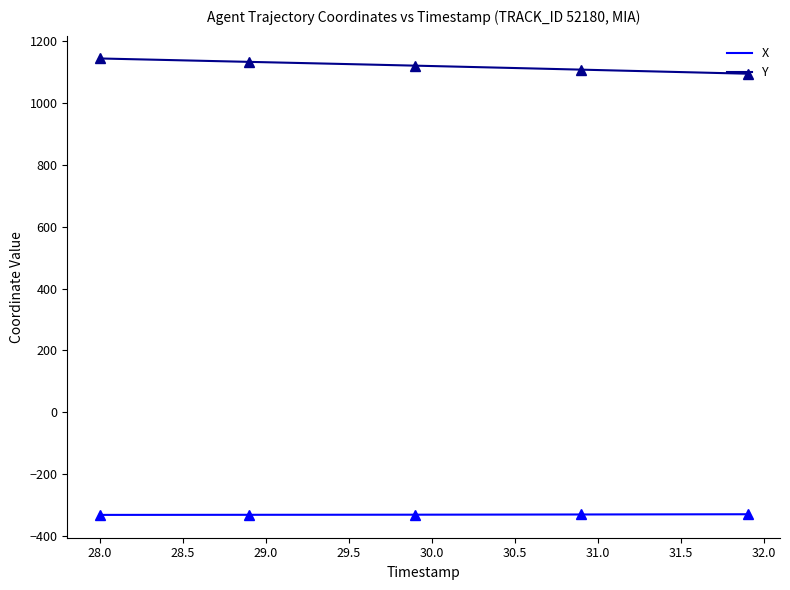

True or false: X and Y cross at least once.

False